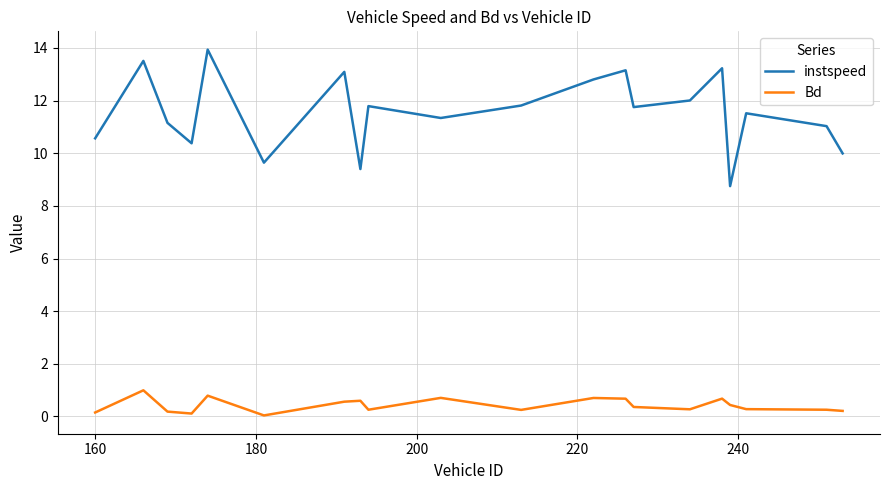

True or false: instspeed and Bd cross at least once.

False